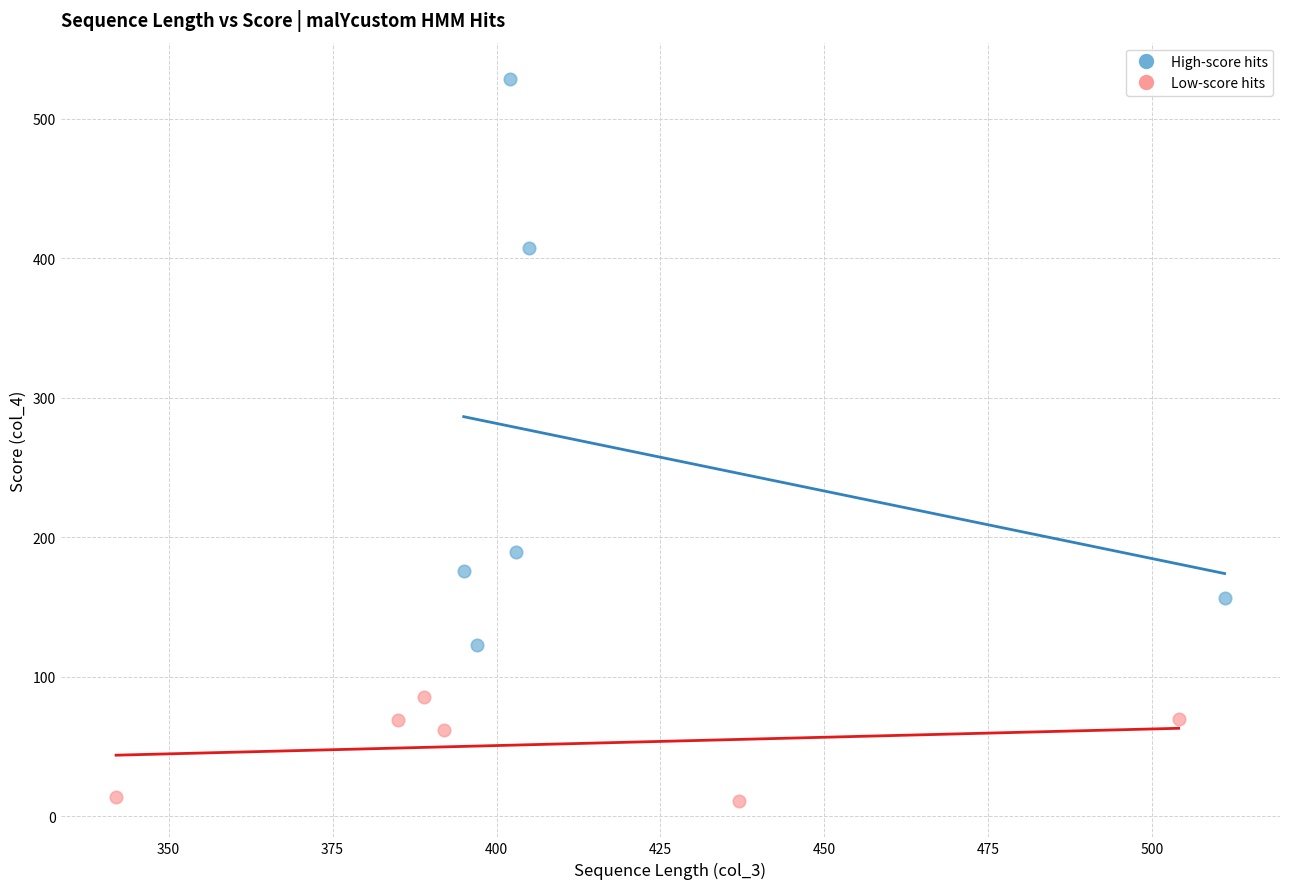

Which series contains the highest Y value?

High-score hits